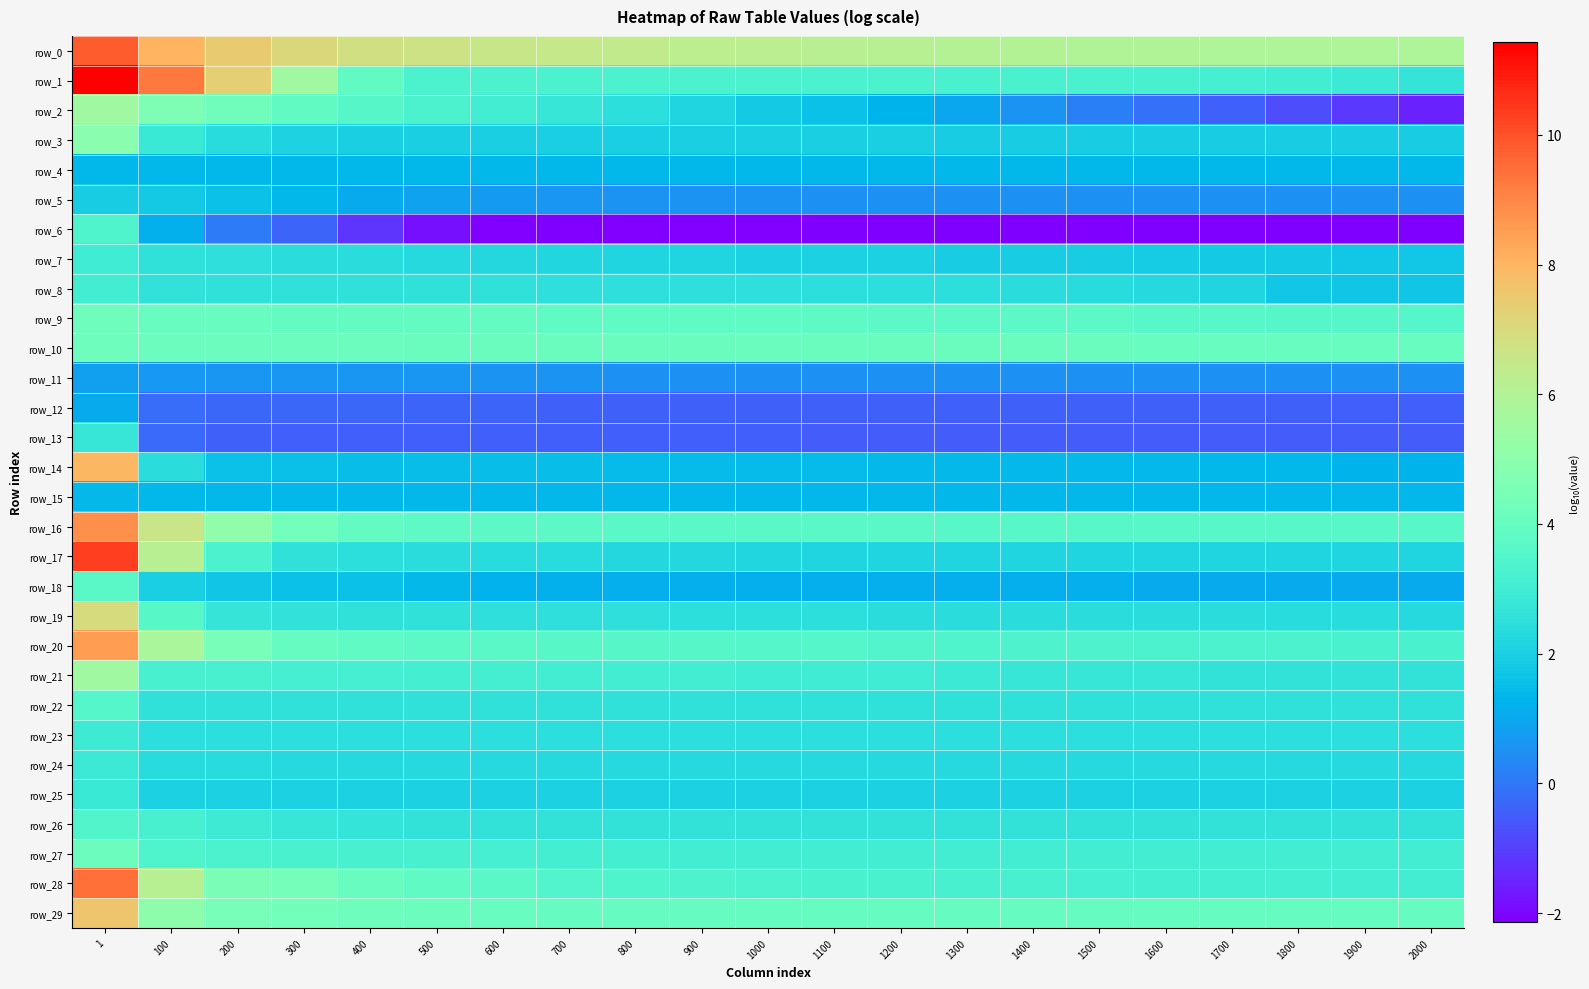

Reading left to right, list all the values displayed in this chart.

row_0: 9.8	8.0	7.4	7.0	6.8	6.7	6.6	6.4	6.4	6.3	6.2	6.2	6.1	6.0	6.0	6.0	5.9	5.9	5.9	5.9	5.9
row_1: 11.4	9.3	7.3	5.5	3.9	3.3	3.3	3.3	3.3	3.3	3.3	3.3	3.3	3.3	3.3	3.2	3.2	3.1	3.0	2.9	2.7
row_2: 5.5	4.6	4.2	3.9	3.5	3.3	3.0	2.8	2.5	2.1	1.8	1.6	1.3	1.0	0.5	0.2	-0.1	-0.4	-0.8	-1.1	-1.5
row_3: 4.9	2.8	2.3	2.1	2.0	2.0	2.0	2.0	2.0	2.0	2.0	1.9	1.9	1.9	1.9	1.9	1.9	1.9	1.9	1.9	1.9
row_4: 1.3	1.3	1.3	1.3	1.3	1.3	1.3	1.3	1.3	1.3	1.3	1.3	1.3	1.3	1.3	1.3	1.3	1.3	1.3	1.3	1.3
row_5: 1.9	1.8	1.6	1.3	1.1	0.9	0.7	0.6	0.6	0.5	0.5	0.5	0.5	0.5	0.5	0.5	0.5	0.5	0.5	0.5	0.5
row_6: 3.4	1.2	0.1	-0.4	-1.2	-1.9	-2.1	-2.1	-2.1	-2.1	-2.1	-2.1	-2.1	-2.1	-2.1	-2.1	-2.1	-2.1	-2.1	-2.1	-2.1
row_7: 3.0	2.6	2.5	2.4	2.4	2.3	2.3	2.2	2.1	2.1	2.0	2.0	2.0	1.9	1.9	1.9	1.9	1.8	1.8	1.8	1.7
row_8: 3.0	2.6	2.6	2.5	2.5	2.5	2.5	2.5	2.5	2.5	2.5	2.5	2.4	2.4	2.4	2.4	2.3	2.1	1.8	1.7	1.7
row_9: 4.2	4.1	4.1	3.9	3.9	3.9	3.9	3.8	3.8	3.8	3.8	3.8	3.7	3.7	3.7	3.7	3.6	3.6	3.6	3.6	3.5
row_10: 4.2	4.1	4.1	4.1	4.1	4.1	4.1	4.1	4.1	4.1	4.1	4.1	4.1	4.1	4.1	4.1	4.1	4.1	4.1	4.1	4.1
row_11: 0.8	0.6	0.6	0.6	0.6	0.6	0.6	0.6	0.5	0.5	0.5	0.5	0.5	0.5	0.5	0.5	0.5	0.5	0.5	0.5	0.5
row_12: 1.1	-0.2	-0.3	-0.3	-0.3	-0.3	-0.3	-0.4	-0.4	-0.4	-0.4	-0.4	-0.4	-0.4	-0.4	-0.4	-0.4	-0.4	-0.4	-0.5	-0.5
row_13: 2.8	-0.3	-0.4	-0.5	-0.5	-0.5	-0.5	-0.5	-0.5	-0.5	-0.5	-0.5	-0.5	-0.5	-0.5	-0.5	-0.5	-0.5	-0.5	-0.5	-0.5
row_14: 8.0	2.4	1.6	1.5	1.5	1.5	1.5	1.5	1.5	1.4	1.4	1.4	1.4	1.4	1.4	1.4	1.4	1.3	1.3	1.3	1.3
row_15: 1.4	1.4	1.4	1.4	1.4	1.4	1.4	1.4	1.3	1.3	1.3	1.3	1.3	1.3	1.3	1.3	1.3	1.3	1.3	1.3	1.3
row_16: 8.8	6.6	5.1	4.3	4.0	3.8	3.7	3.7	3.7	3.7	3.7	3.7	3.6	3.6	3.6	3.6	3.6	3.6	3.6	3.6	3.6
row_17: 10.4	6.1	3.3	2.6	2.4	2.4	2.4	2.3	2.3	2.2	2.2	2.1	2.1	2.1	2.1	2.1	2.1	2.1	2.1	2.1	2.1
row_18: 3.7	1.9	1.7	1.6	1.6	1.4	1.2	1.2	1.1	1.1	1.1	1.1	1.1	1.1	1.1	1.1	1.1	1.1	1.1	1.1	1.1
row_19: 6.9	3.6	2.7	2.6	2.6	2.5	2.5	2.5	2.5	2.5	2.4	2.4	2.4	2.4	2.4	2.4	2.4	2.4	2.3	2.3	2.3
row_20: 8.6	5.8	4.5	4.0	3.8	3.7	3.7	3.6	3.6	3.6	3.5	3.5	3.5	3.4	3.4	3.3	3.3	3.3	3.3	3.3	3.2
row_21: 5.5	3.2	3.2	3.1	3.1	3.1	3.1	3.0	3.0	3.0	3.0	3.0	3.0	2.9	2.8	2.8	2.8	2.6	2.6	2.6	2.6
row_22: 3.5	2.6	2.5	2.5	2.5	2.5	2.5	2.5	2.5	2.5	2.5	2.5	2.5	2.5	2.5	2.5	2.5	2.5	2.5	2.5	2.5
row_23: 2.9	2.5	2.4	2.4	2.4	2.4	2.4	2.4	2.4	2.4	2.4	2.4	2.4	2.4	2.4	2.4	2.4	2.4	2.4	2.4	2.4
row_24: 2.9	2.4	2.3	2.3	2.3	2.3	2.3	2.3	2.3	2.3	2.3	2.3	2.3	2.3	2.3	2.3	2.3	2.3	2.3	2.3	2.3
row_25: 2.8	2.0	2.0	2.0	2.0	2.0	2.0	2.0	2.0	2.0	2.0	2.0	2.0	2.0	2.0	2.0	2.0	2.0	2.0	2.0	2.0
row_26: 3.5	3.2	2.9	2.7	2.6	2.6	2.6	2.6	2.6	2.6	2.6	2.6	2.6	2.6	2.6	2.6	2.6	2.6	2.6	2.6	2.6
row_27: 4.2	3.4	3.3	3.2	3.2	3.2	3.2	3.1	3.1	3.1	3.1	3.1	3.1	3.1	3.1	3.1	3.1	3.1	3.1	3.1	3.1
row_28: 9.4	6.1	4.5	4.3	4.1	3.8	3.6	3.5	3.4	3.3	3.3	3.3	3.2	3.2	3.2	3.1	3.1	3.1	3.1	3.1	3.0
row_29: 7.6	5.0	4.5	4.3	4.2	4.1	4.0	4.0	4.0	4.0	4.0	4.0	4.0	4.0	4.0	4.0	4.0	4.0	4.0	4.0	4.0